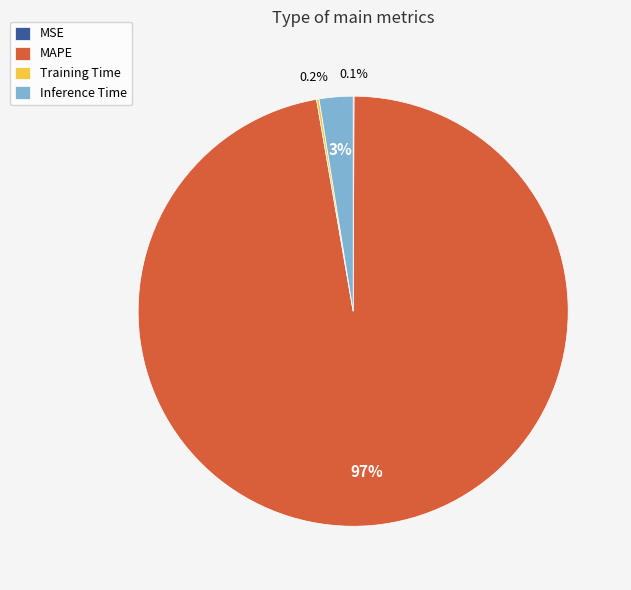

The Inference Time slice represents 9% of the pie. True or false?

False